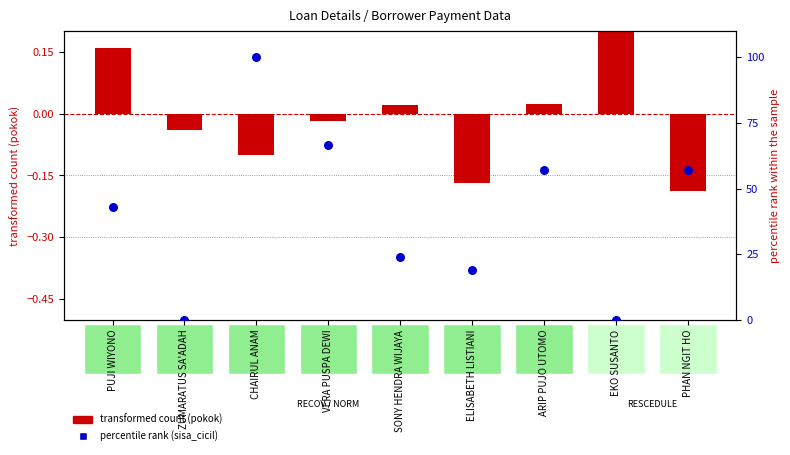

Which series has the largest total across all categories?

percentile rank (sisa_cicil)